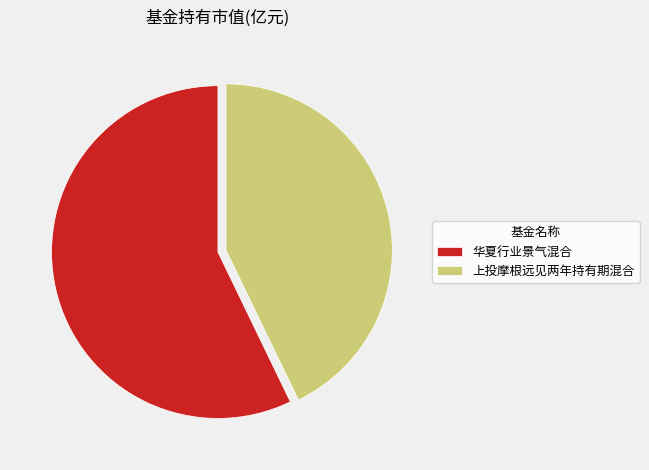

Which category has the biggest portion of the pie?

华夏行业景气混合